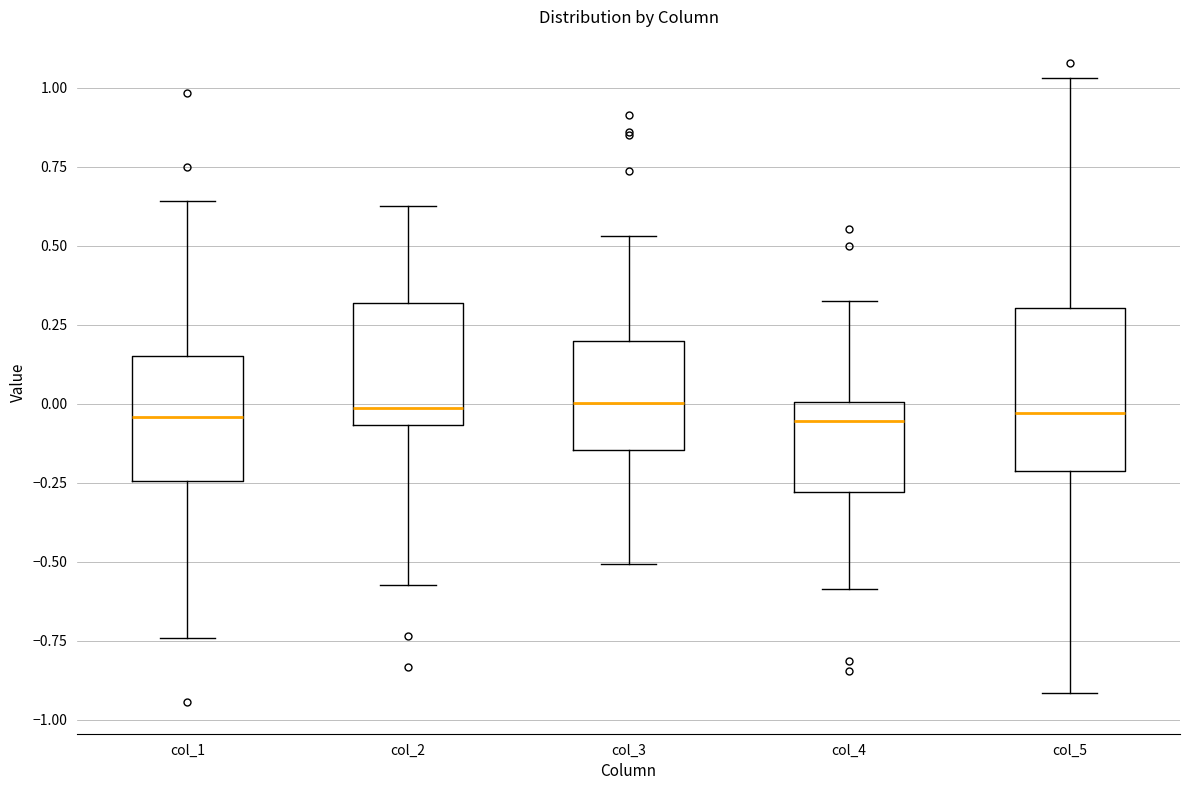

Reading left to right, transcribe this box plot: for each box, give where its median line is, the range the box spans, and where its two whiskers end, as read against the y-axis. The values are not printed on the chart, so give them approximately, as read against the axis.

col_1: median -0.05, box -0.25 to 0.15, whiskers -0.75 to 0.65
col_2: median 0.00, box -0.05 to 0.30, whiskers -0.55 to 0.60
col_3: median 0.00, box -0.15 to 0.20, whiskers -0.50 to 0.55
col_4: median -0.05, box -0.30 to 0.00, whiskers -0.60 to 0.35
col_5: median -0.05, box -0.20 to 0.30, whiskers -0.90 to 1.05